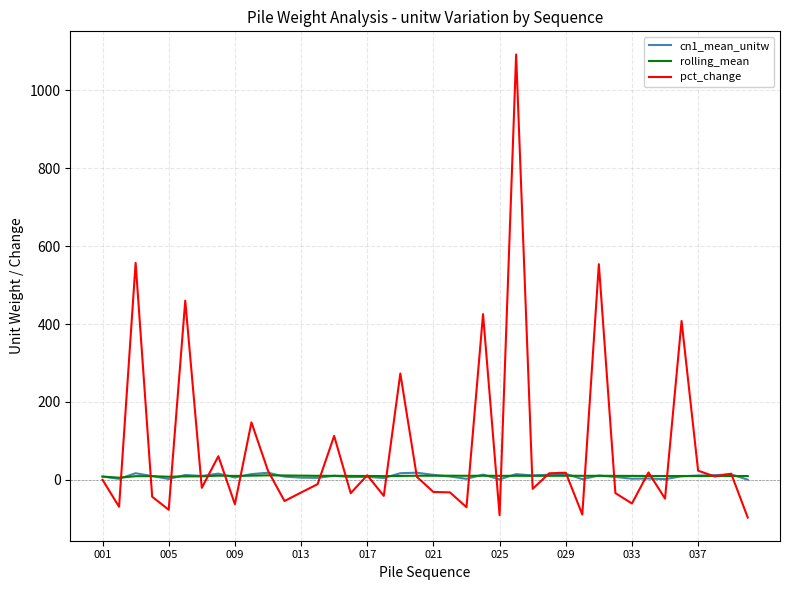

What is the minimum value shown in the chart?

-96.9